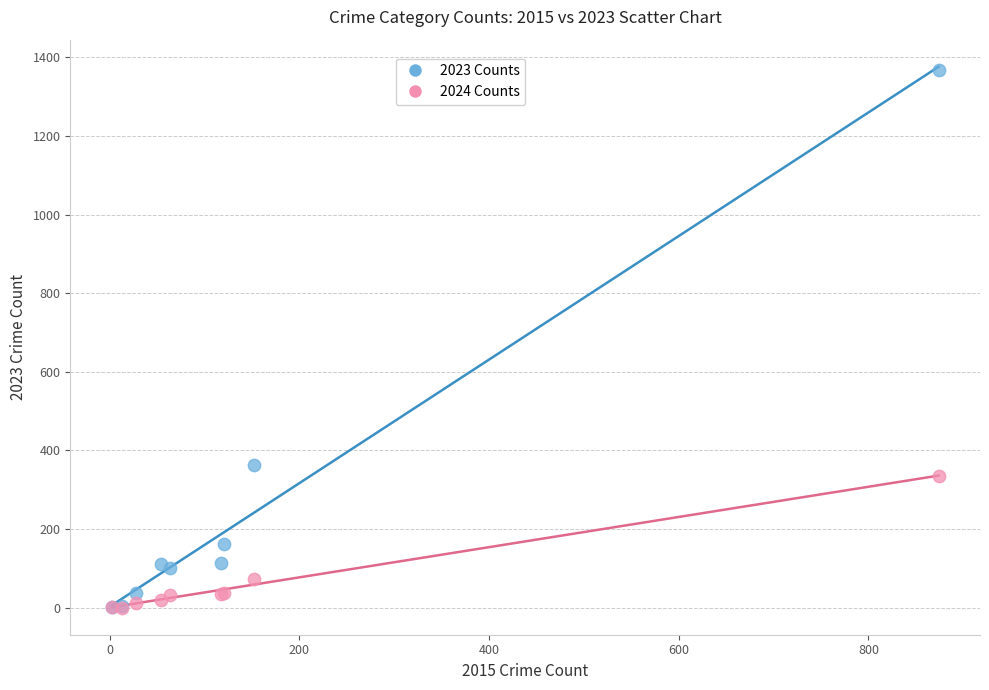

Across all series, what Y value is closest to 684?

364